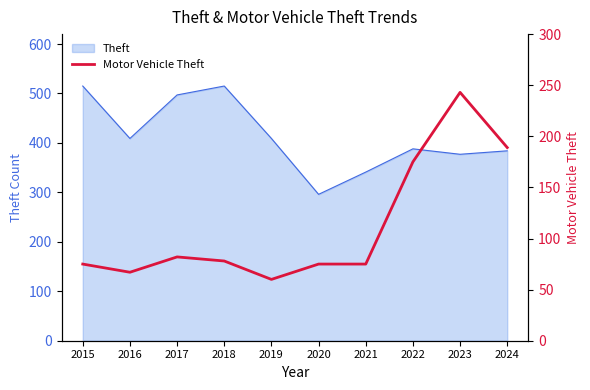

The value at 2023 is 371. True or false?

False